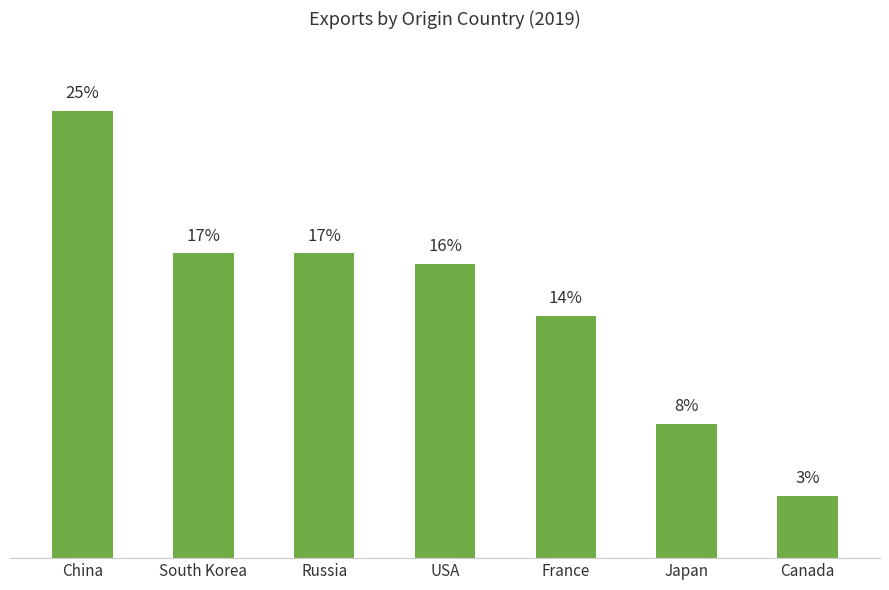

Where does the data first go above 16?

China